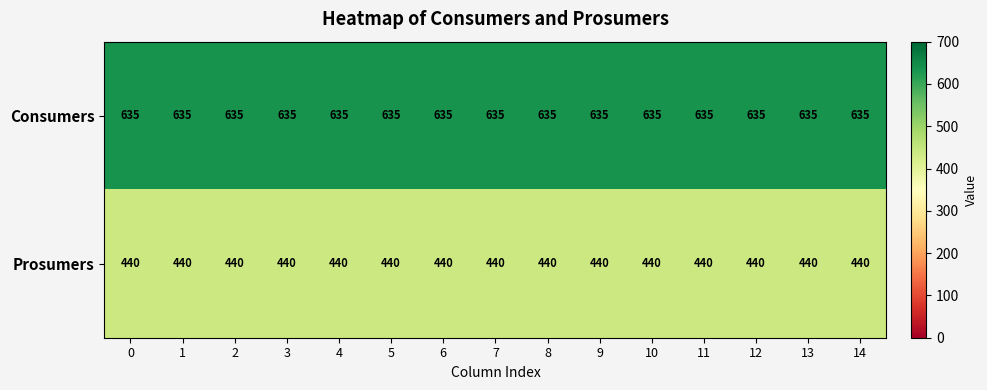

At how many categories does at least one series exceed 443?

15